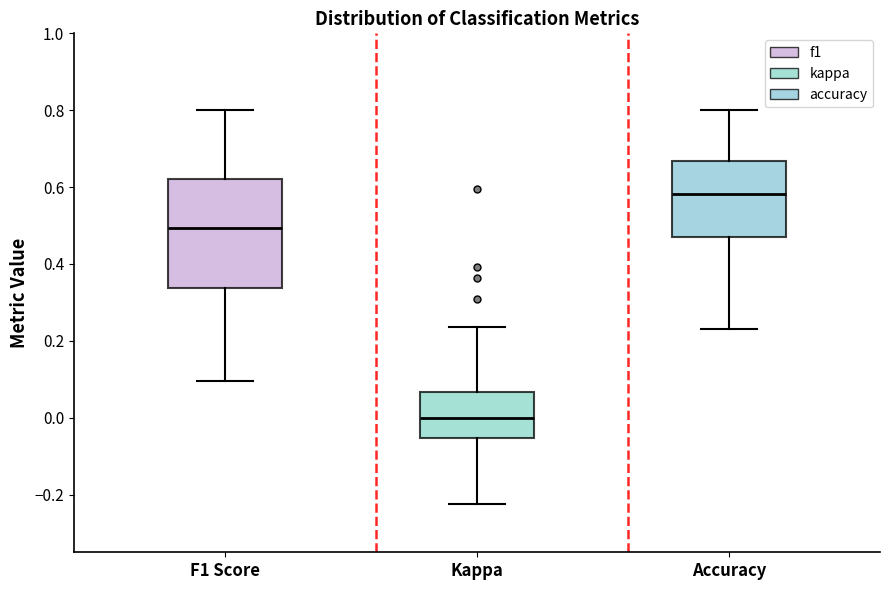

Which box has the highest median line?

Accuracy